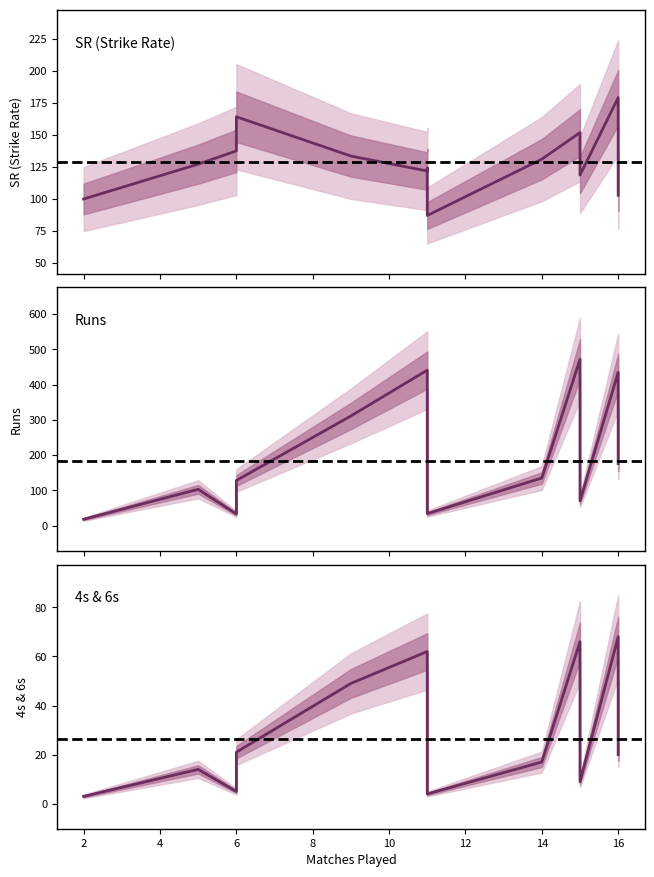

What are all the series names shown in the legend?

SR (Strike Rate), Runs, 4s & 6s